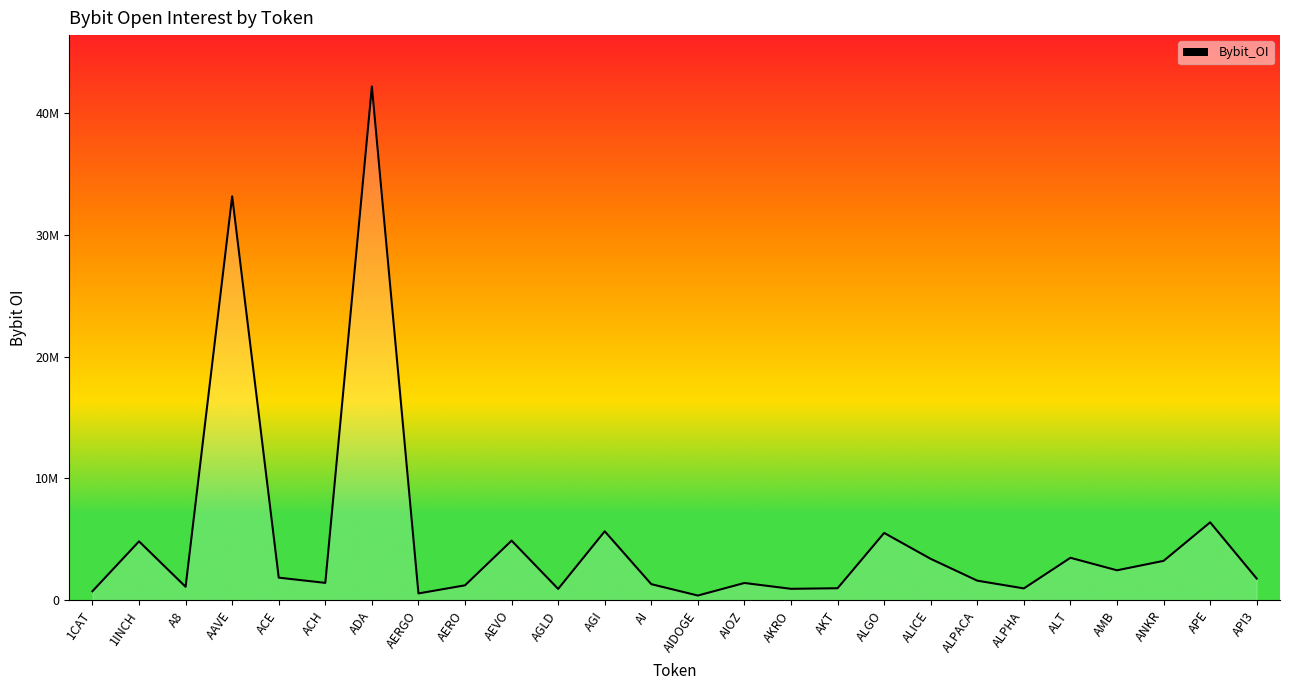

Reading left to right, what are all the values shown in this chart?

1CAT=739462	1INCH=4829711	A8=1101060	AAVE=33155828	ACE=1852110	ACH=1422732	ADA=42170255	AERGO=555776	AERO=1222522	AEVO=4889677	AGLD=928669	AGI=5656631	AI=1316917	AIDOGE=384402	AIOZ=1414588	AKRO=935116	AKT=982725	ALGO=5523059	ALICE=3395268	ALPACA=1604028	ALPHA=968249	ALT=3482452	AMB=2456079	ANKR=3229658	APE=6391535	API3=1774383